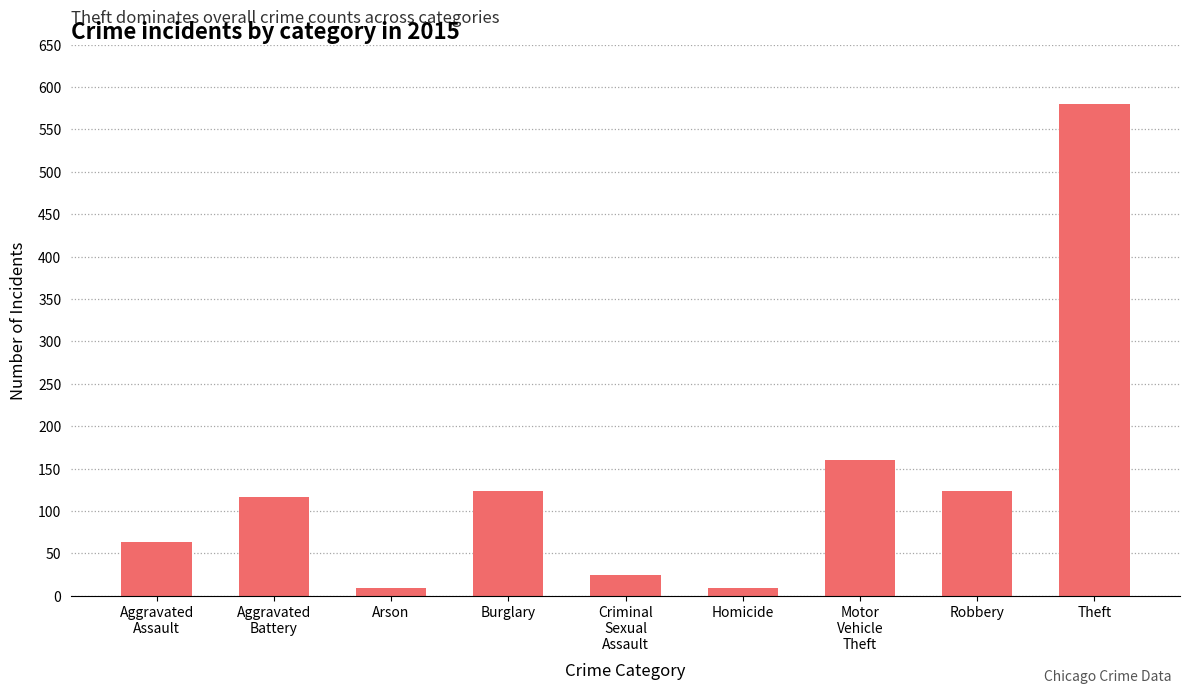

What is the value of the 3rd bar from the left?

9